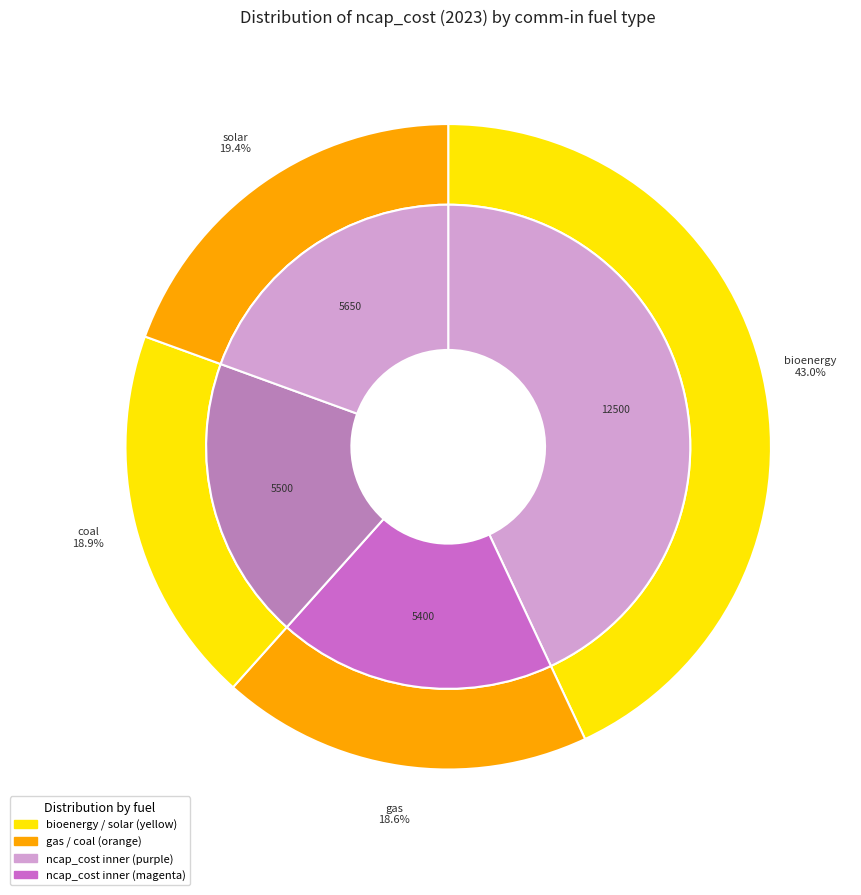

True or false: hydrogen accounts for 7% of the total.

False